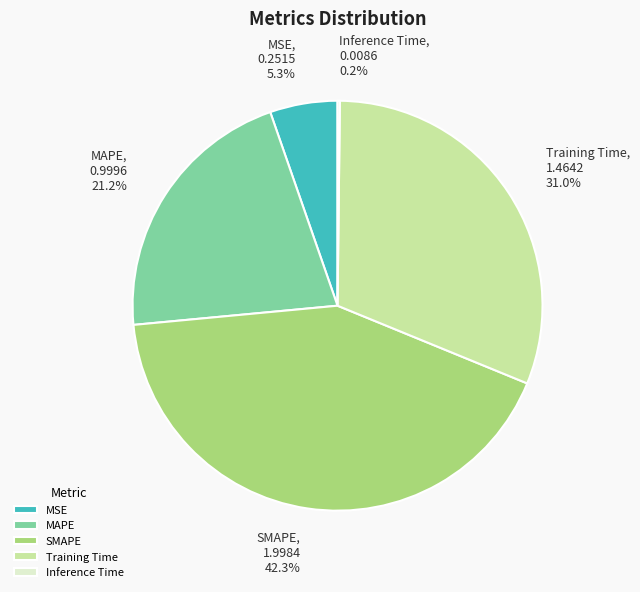

Which slice is the largest?

SMAPE